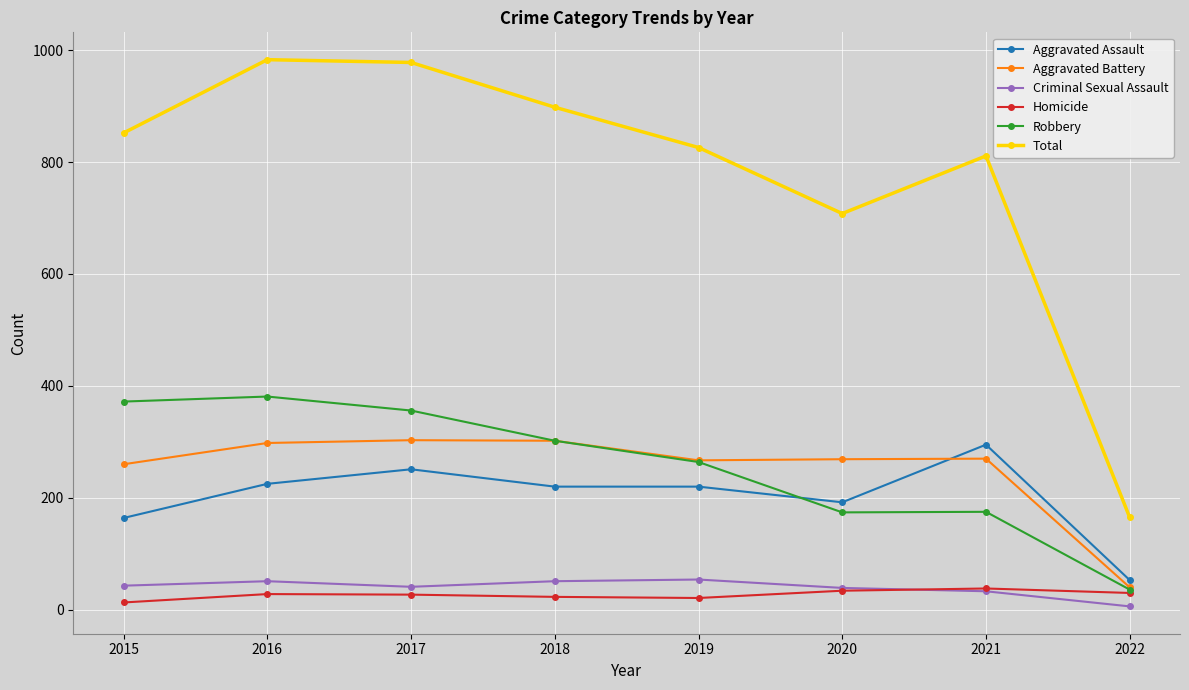

The Total series shows 708 at 2020. True or false?

True